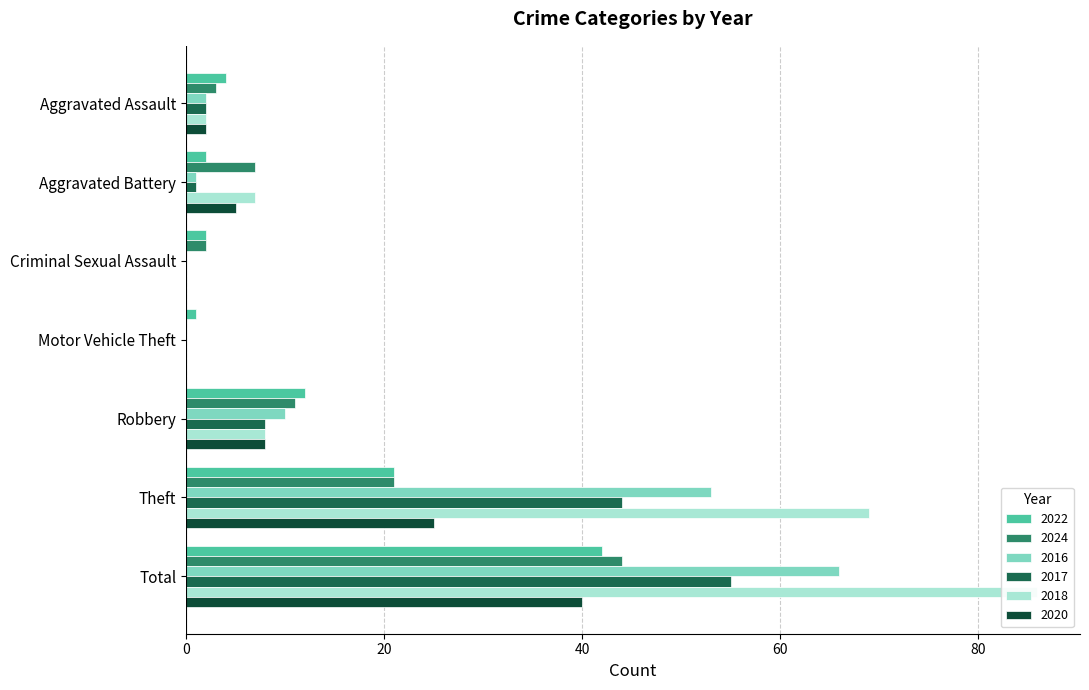

Reading right to left, what are all the values shown in this chart?

2022: 42	21	12	1	2	2	4
2024: 44	21	11	0	2	7	3
2016: 66	53	10	0	0	1	2
2017: 55	44	8	0	0	1	2
2018: 86	69	8	0	0	7	2
2020: 40	25	8	0	0	5	2